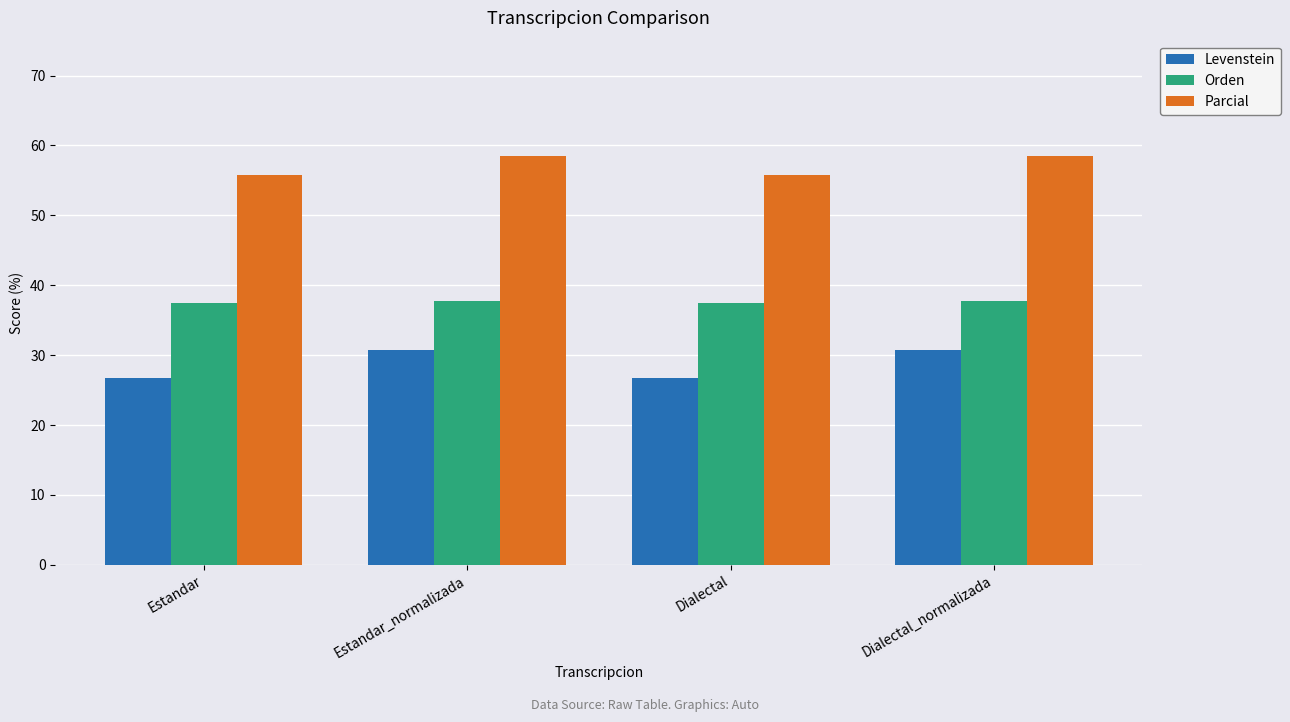

What is the label of the 4th bar from the right?

Estandar